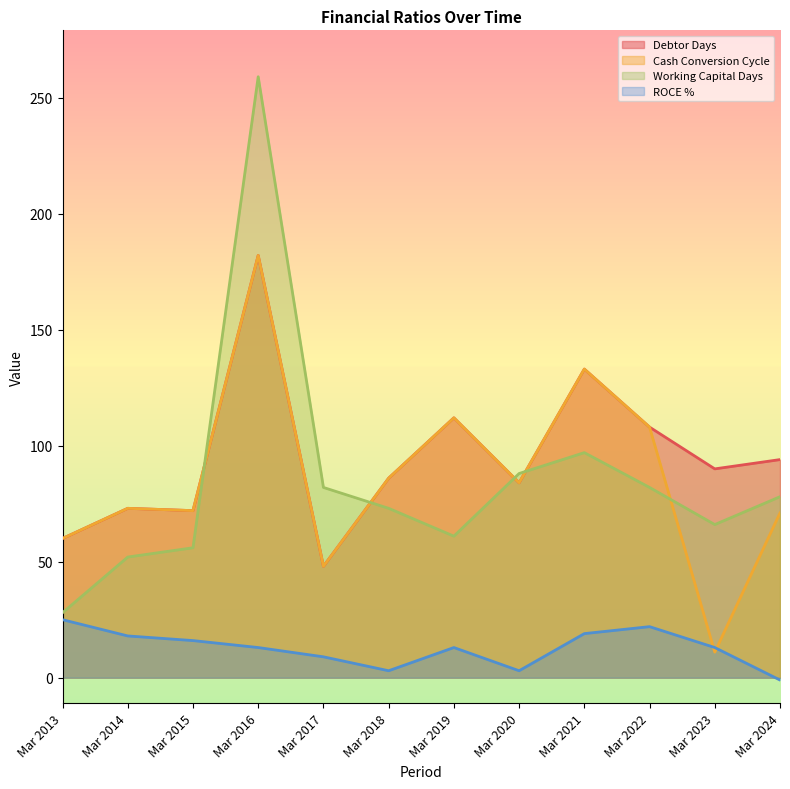

What is the difference between the ROCE % values at Mar 2023 and Mar 2022?

9